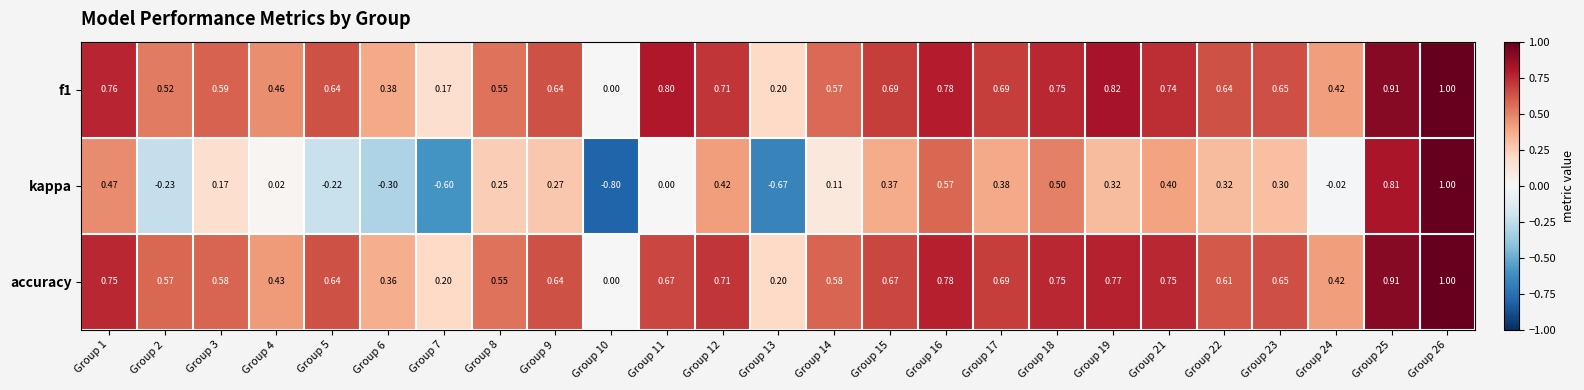

Which series has the largest range (max minus min)?

kappa